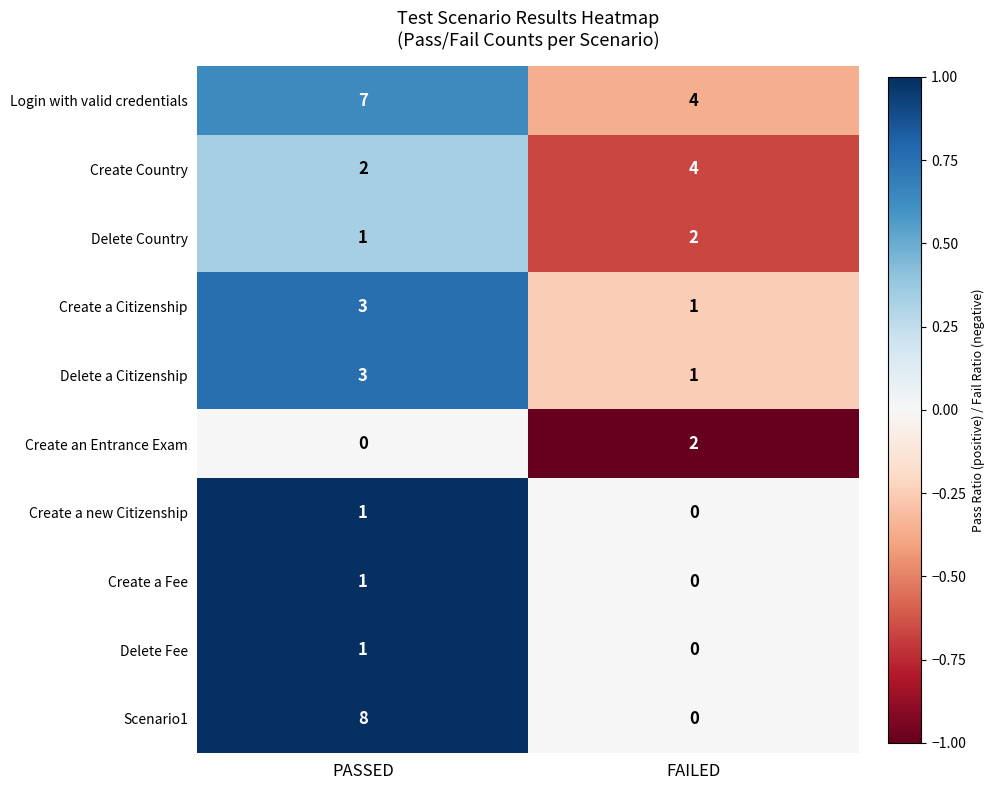

What is the minimum value shown in the chart?

0